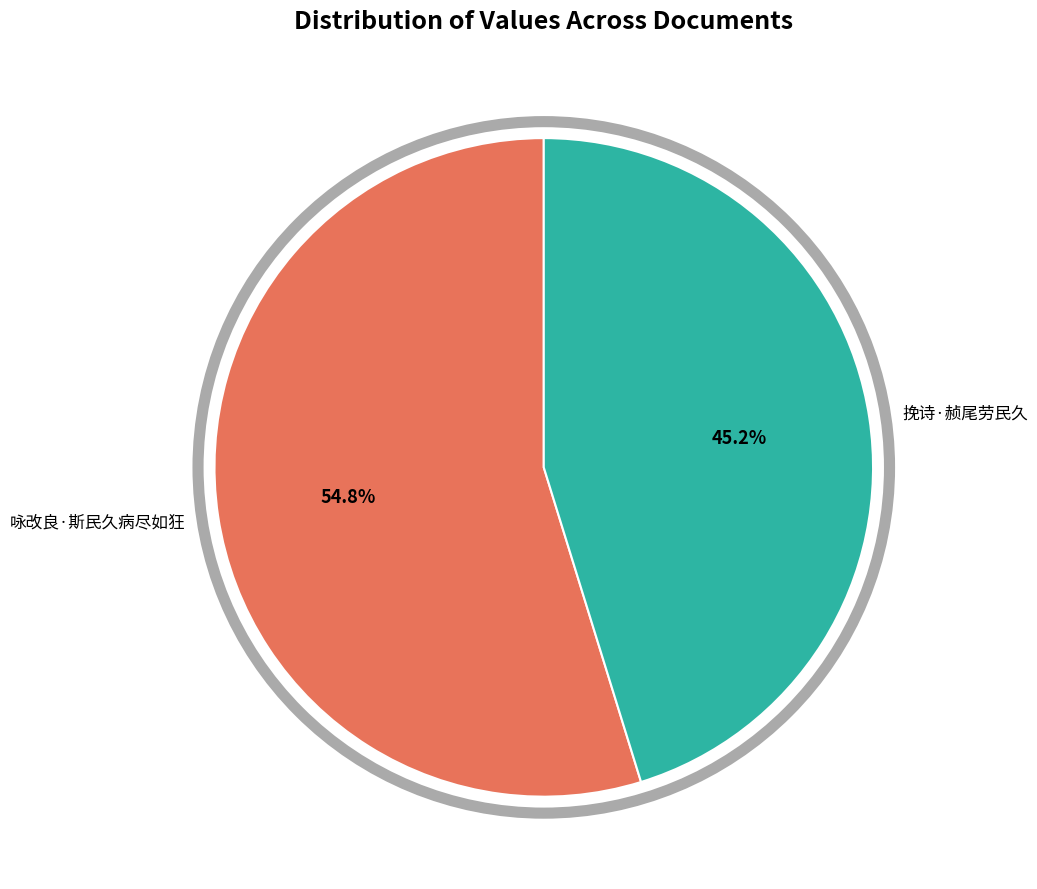

To the nearest percent, what is the combined percentage of 挽诗·赪尾劳民久 and 咏改良·斯民久病尽如狂?

100%